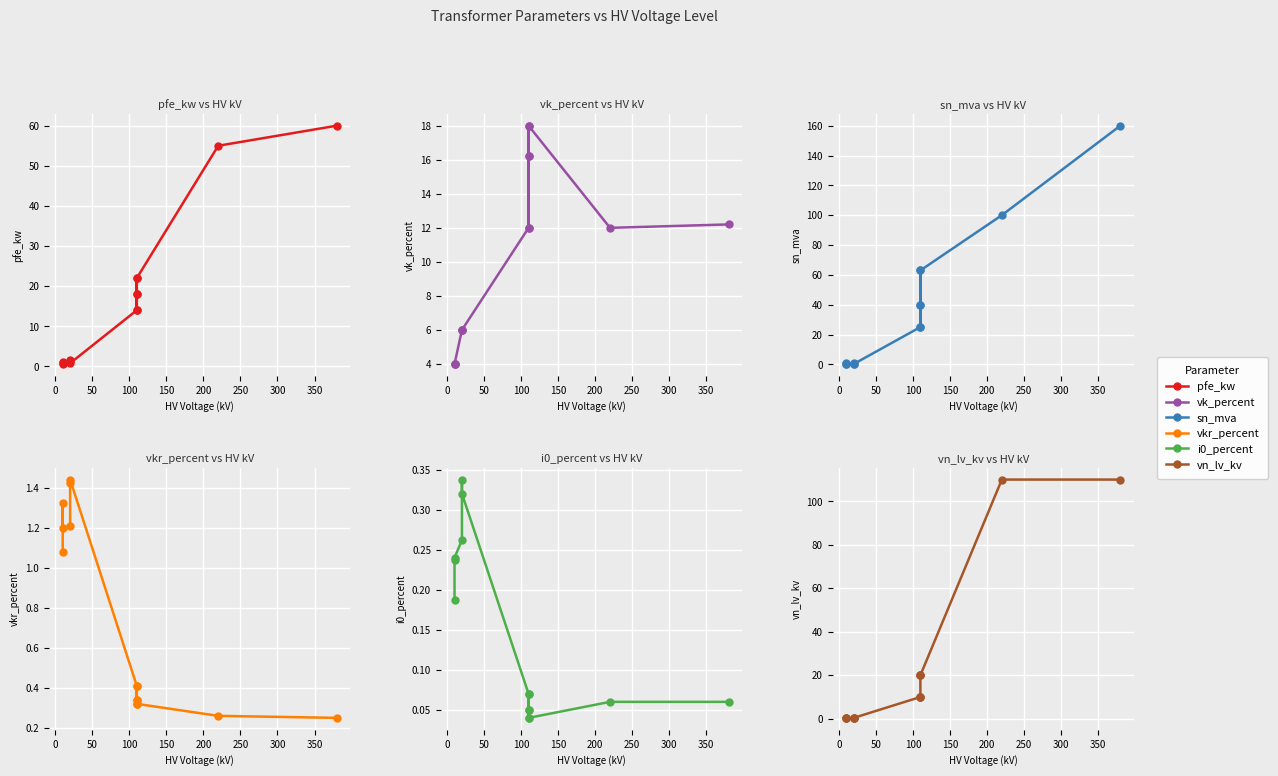

What is the spread (max minus min) of values at 0?

109.9